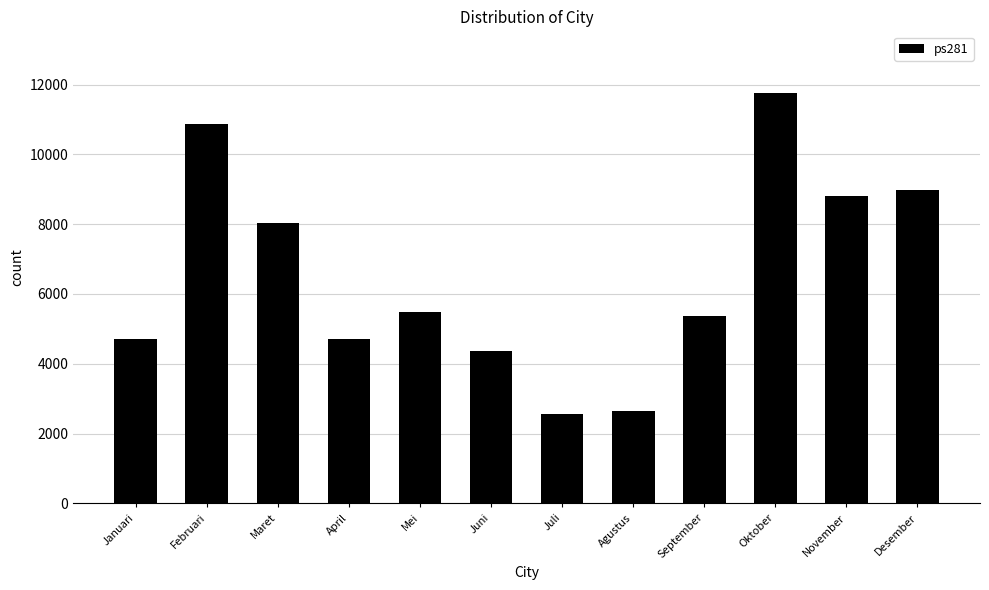

What is the ratio of the value at Januari to the value at Juli?

1.8